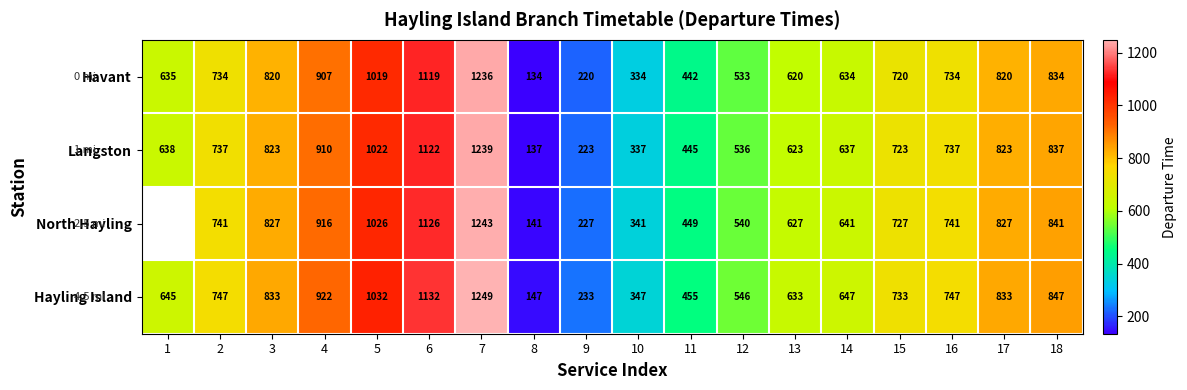

What is the difference between the Langston values at 2 and 4?

173